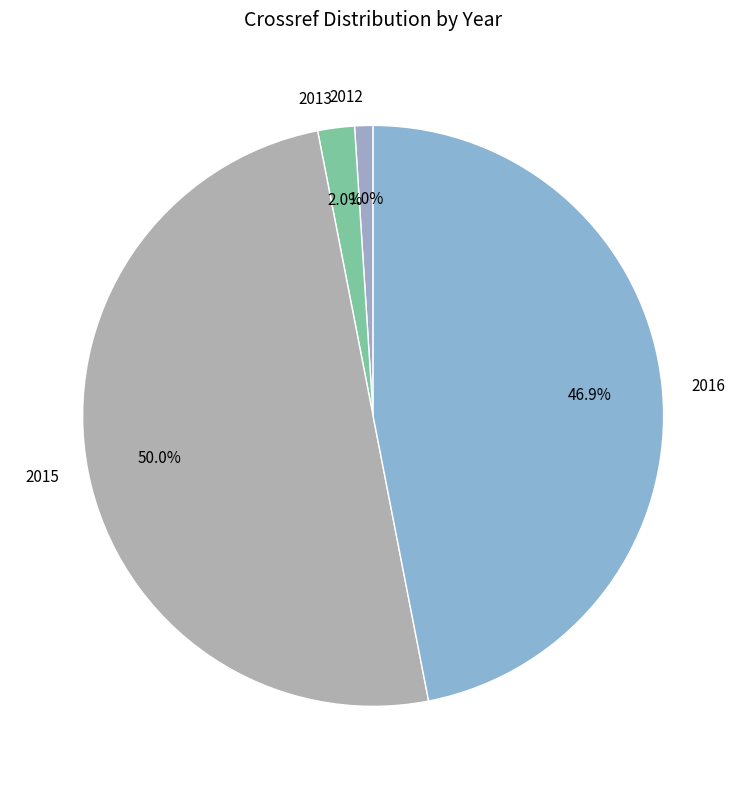

Combined, do 2015 and 2012 account for over 50%?

Yes